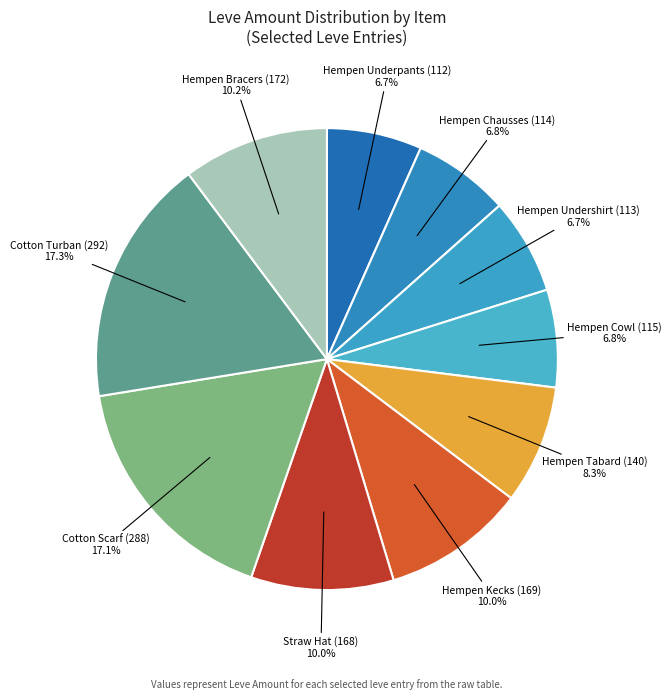

Count the number of slices in the pie.

10